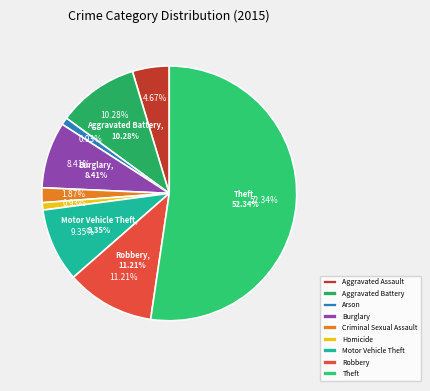

Between Robbery and Arson, which is larger?

Robbery